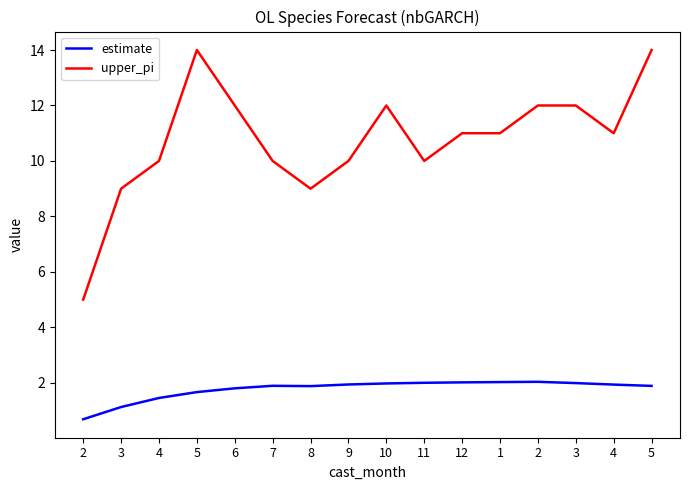

Rank the categories by estimate value from highest to lowest.

2, 1, 12, 11, 3, 10, 9, 4, 7, 5, 8, 6, 5, 4, 3, 2